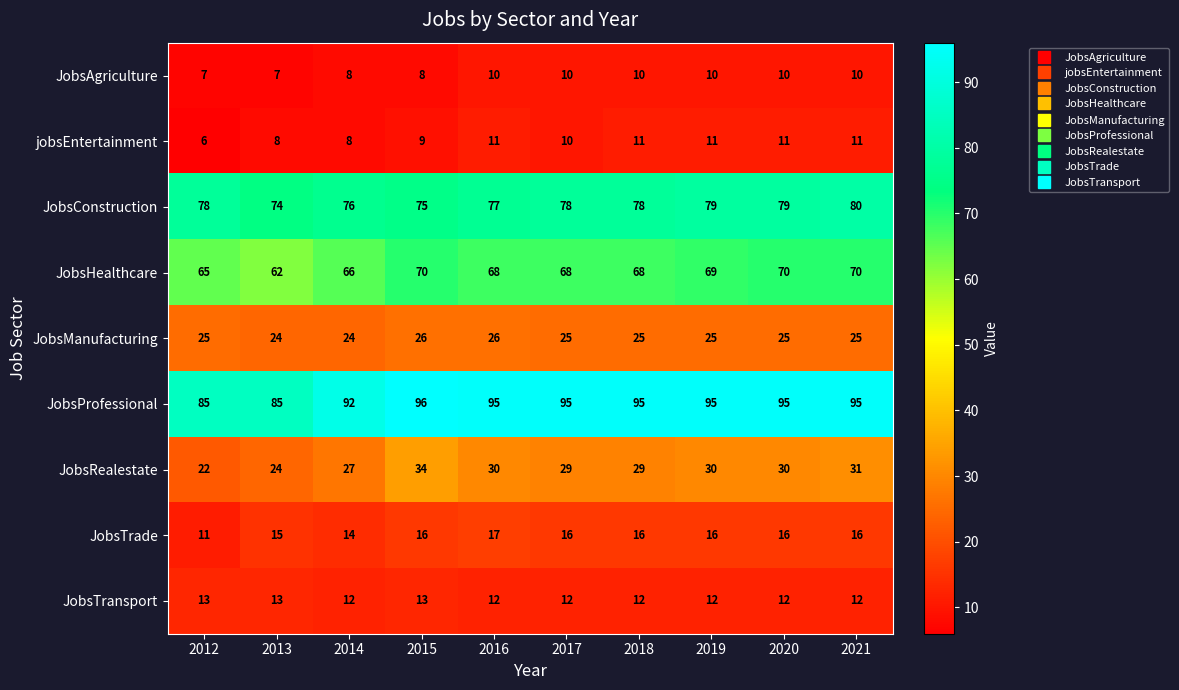

List the series in order of their peak value, highest first.

JobsProfessional, JobsConstruction, JobsHealthcare, JobsRealestate, JobsManufacturing, JobsTrade, JobsTransport, jobsEntertainment, JobsAgriculture